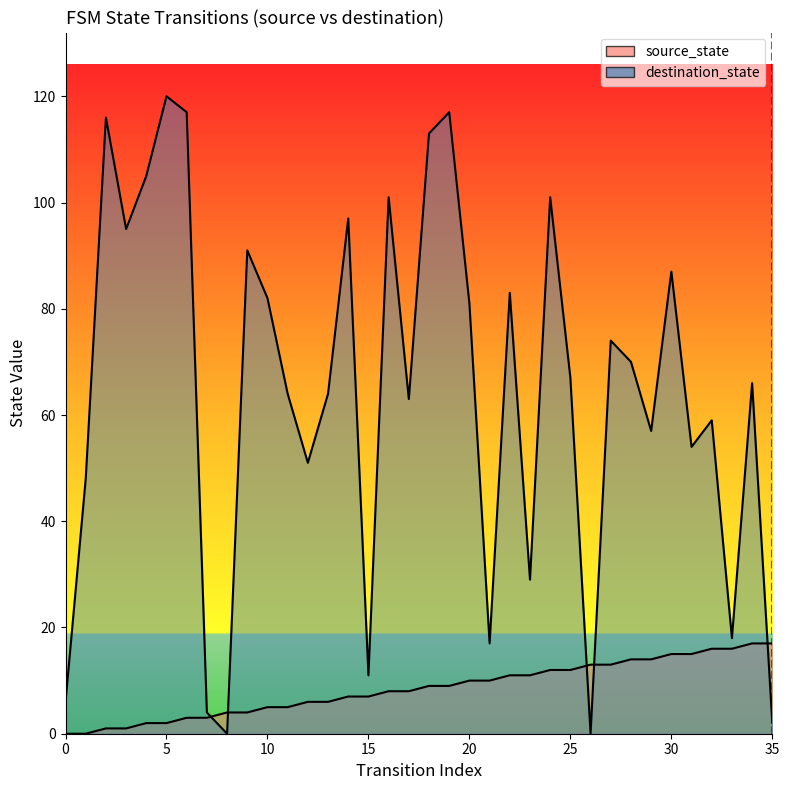

Does the chart have visible grid lines?

No